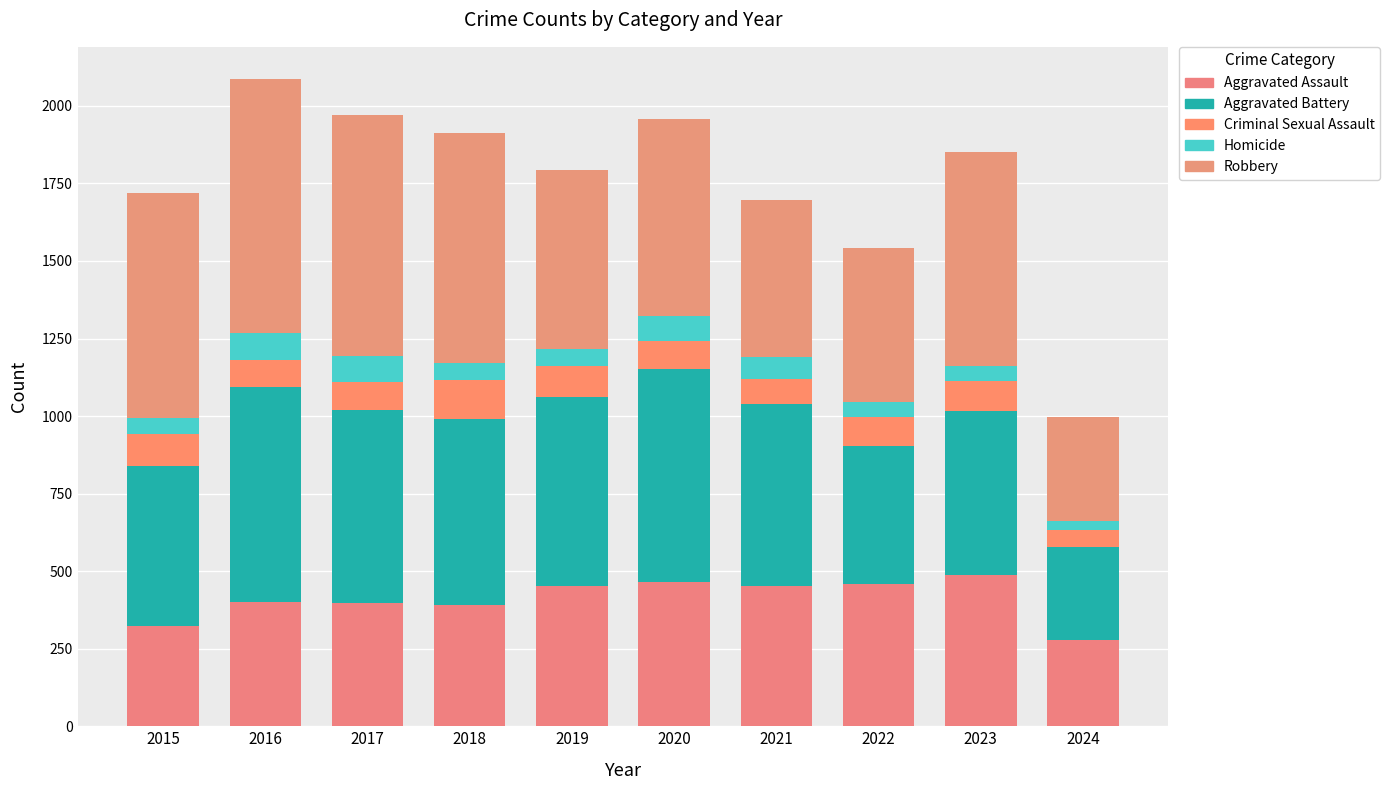

Are the bars horizontal?

No